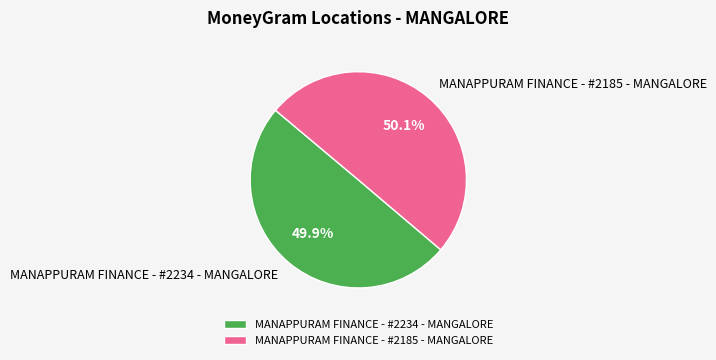

What percentage is NOT represented by MANAPPURAM FINANCE - #2234 - MANGALORE?

50.1%